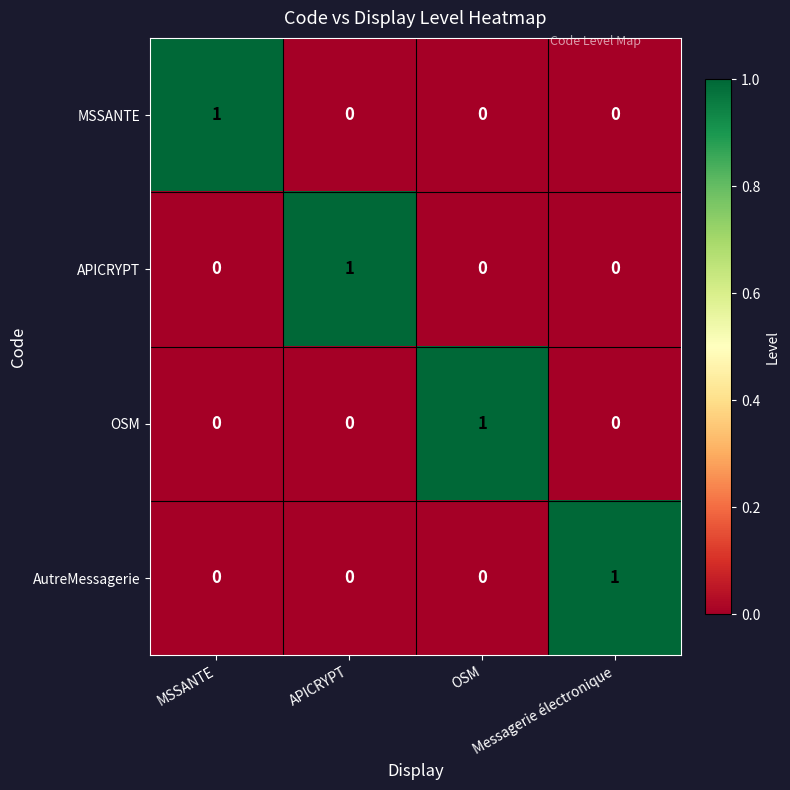

How many AutreMessagerie values are between 0 and 1?

4